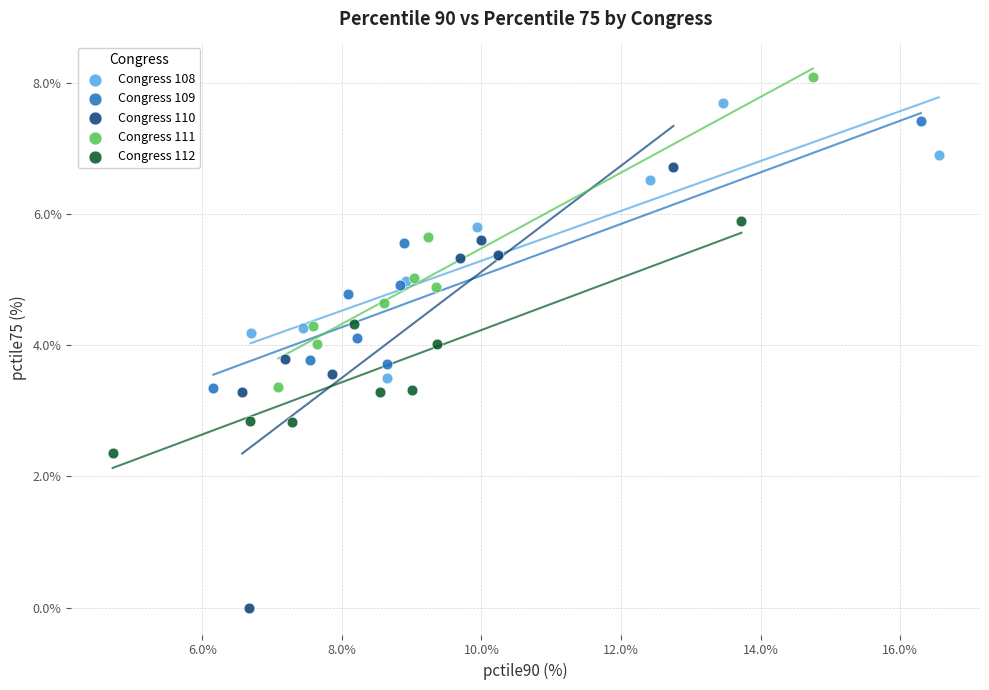

Which series has the widest spread of Y values?

Congress 110